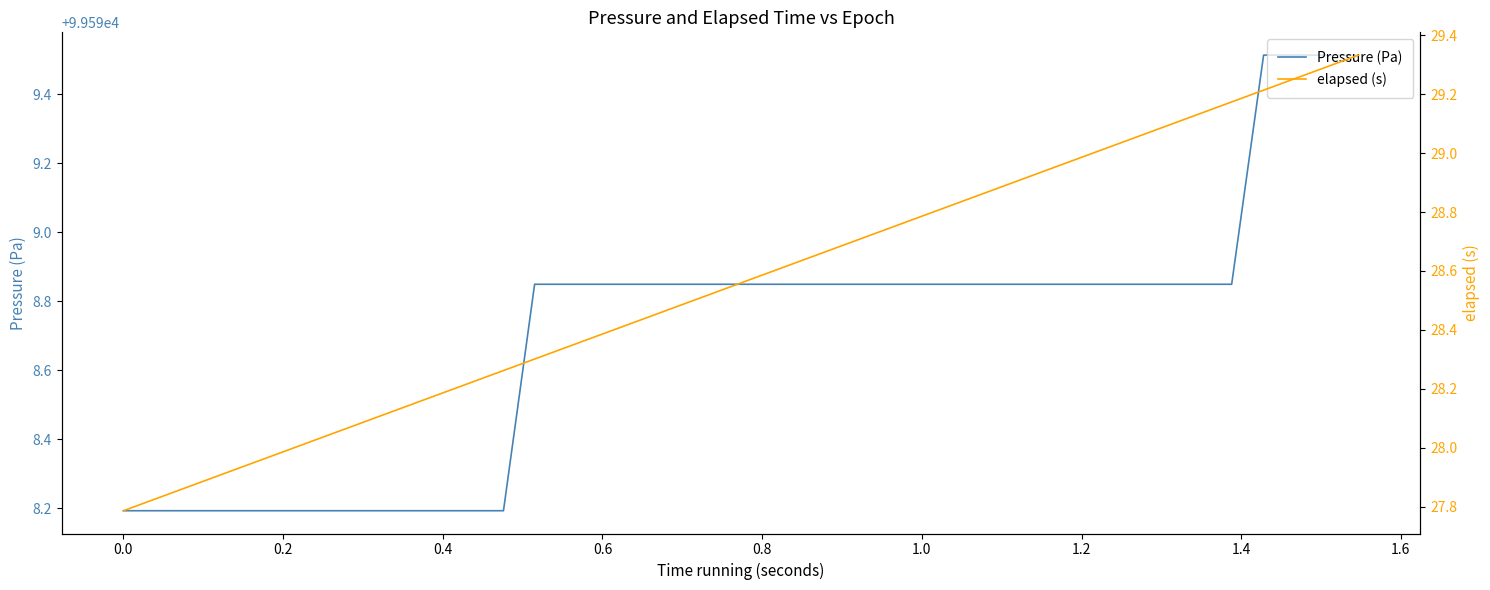

What is the lowest value of the Pressure (Pa) series?

99598.2